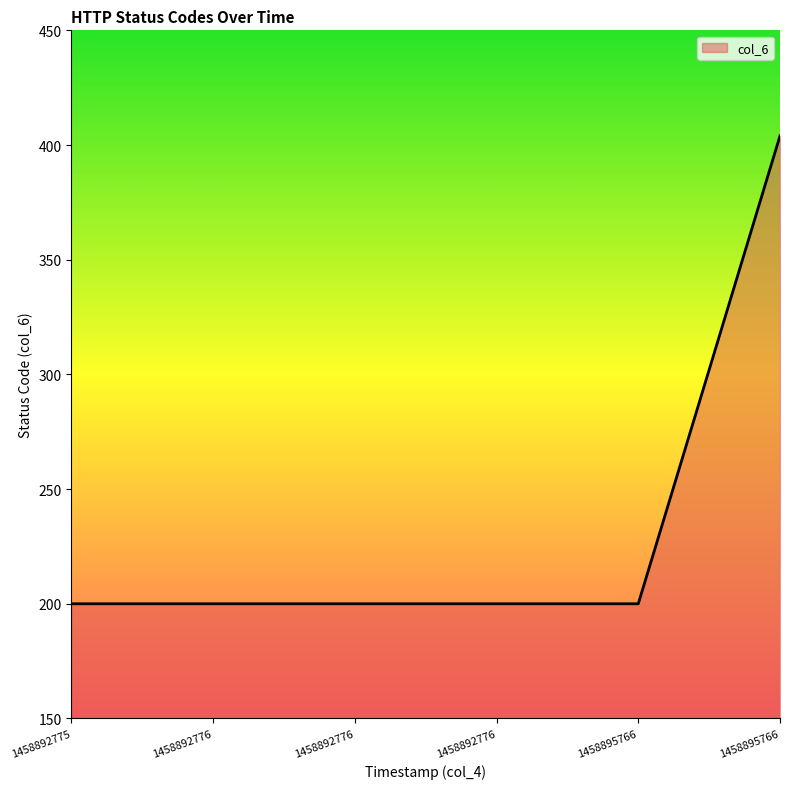

How many categories are shown in the chart?

6